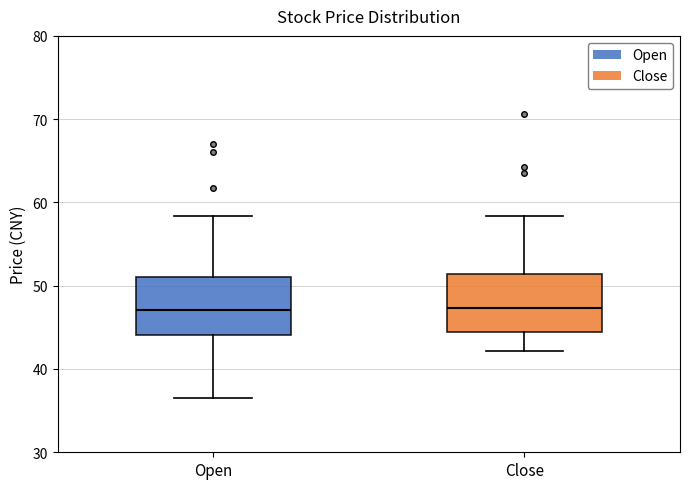

Reading left to right, transcribe this box plot: for each box, give where its median line is, the range the box spans, and where its two whiskers end, as read against the y-axis. The values are not printed on the chart, so give them approximately, as read against the axis.

Open: median 47, box 44 to 51, whiskers 37 to 58
Close: median 47, box 44 to 51, whiskers 42 to 58